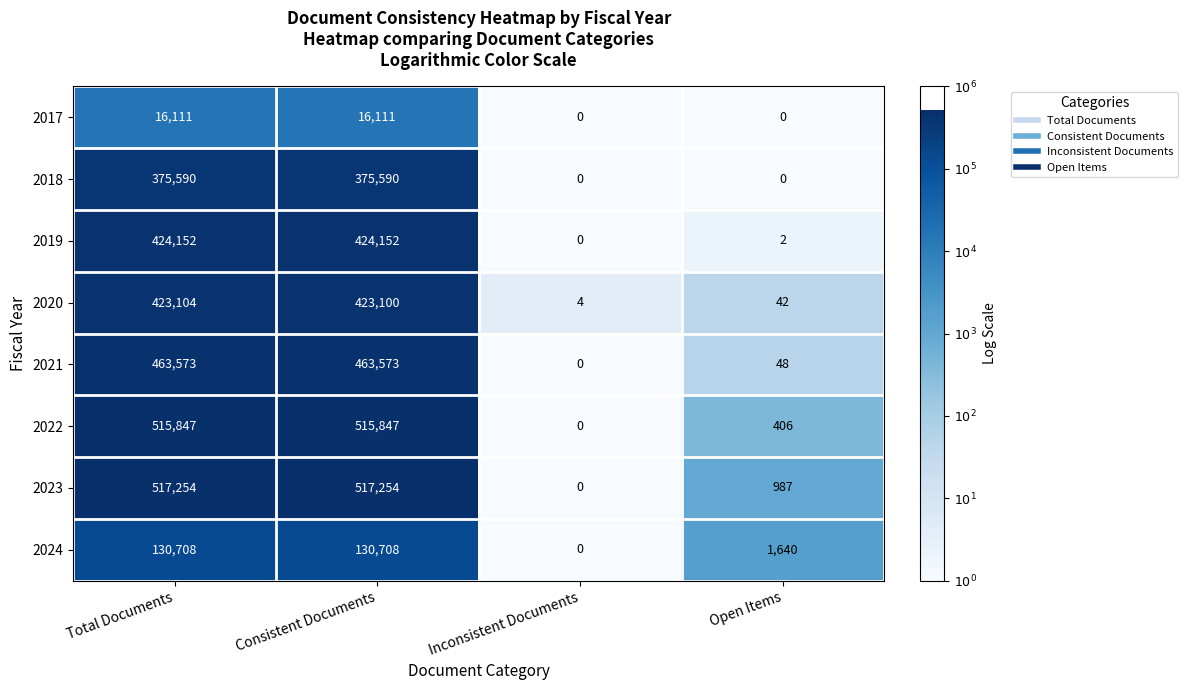

Is it true that 2024 equals 50273 at Total Documents?

False